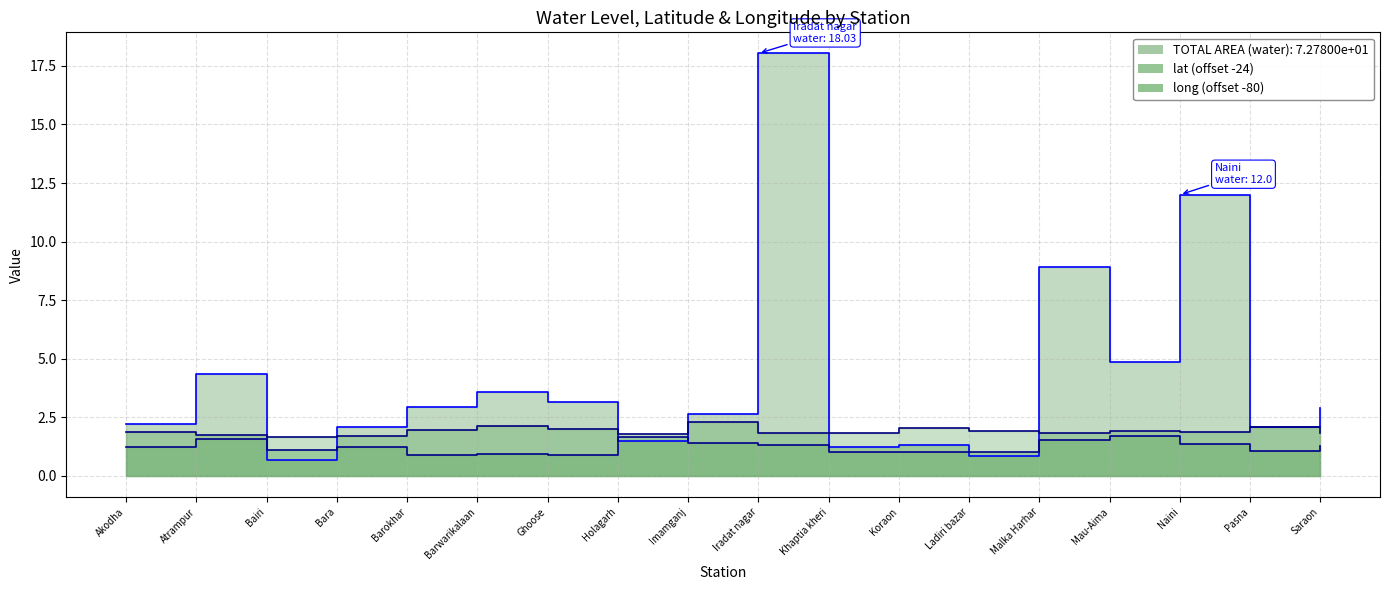

At which label is lat closest to 1?

Ladiri bazar